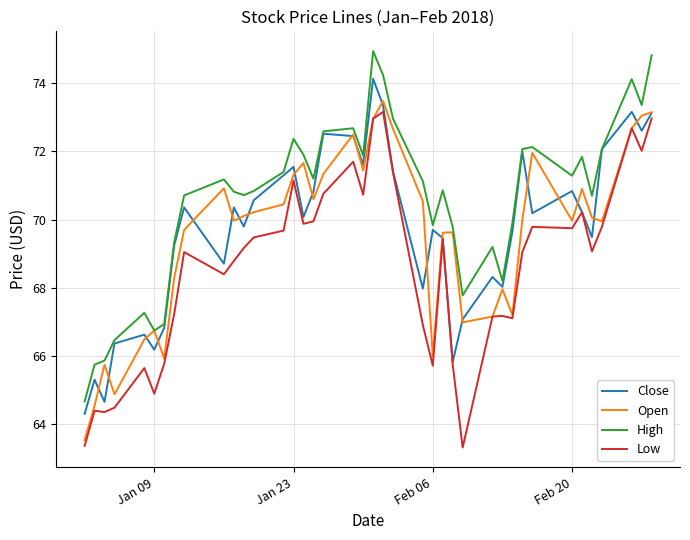

What is the average value of the High series?

70.6